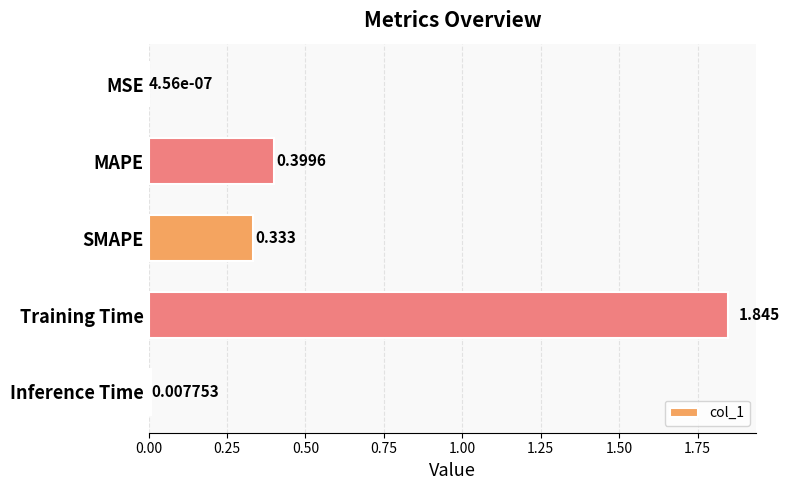

Where is the data nearest to the value 0?

MSE